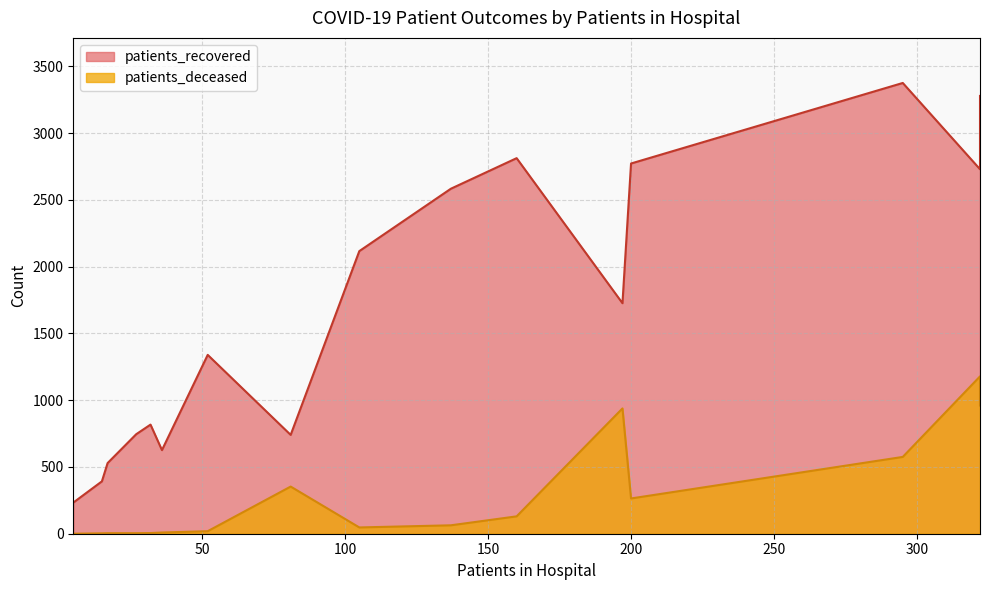

How many lines are shown in the chart?

2